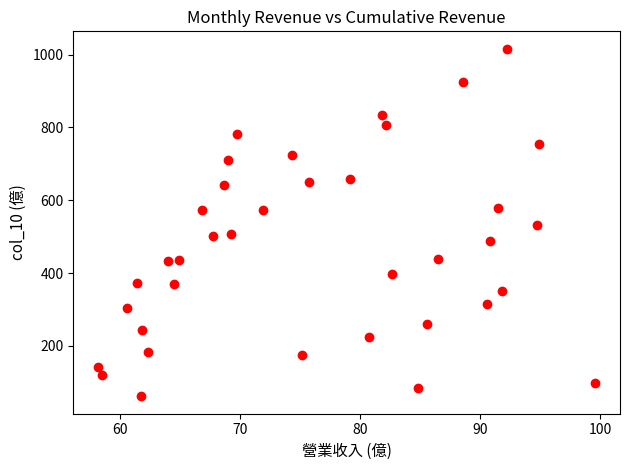

What is the range of X values (max minus min)?

41.4